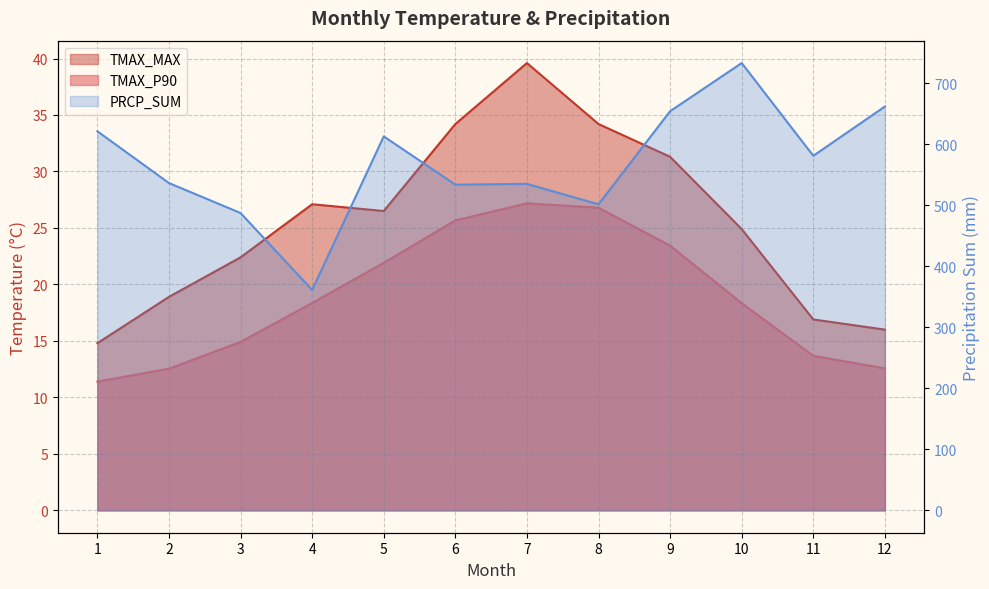

Count the number of categories in the chart.

12